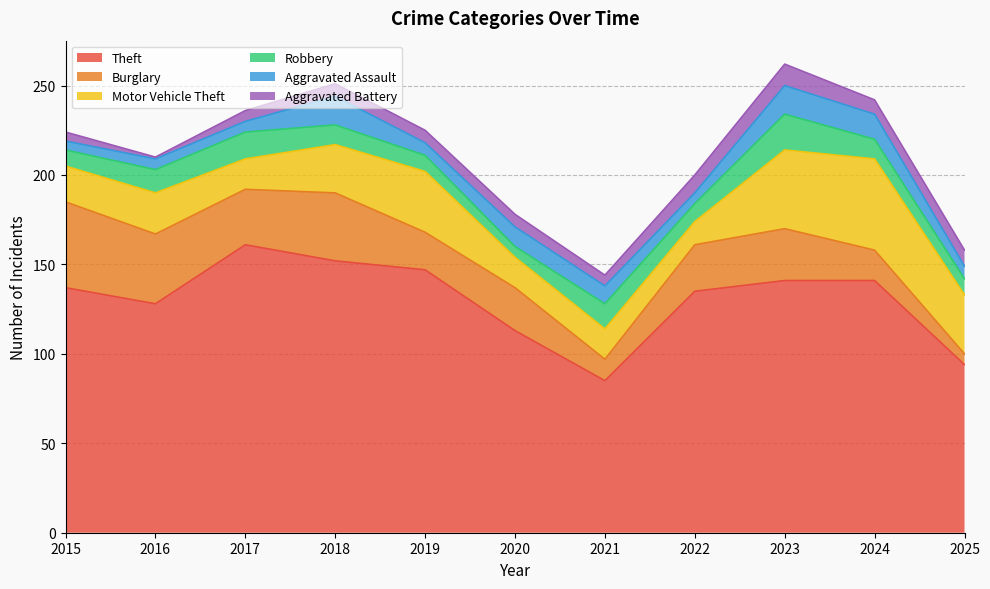

Is the value of Aggravated Assault at 2023 greater than the value of Theft at 2022?

No